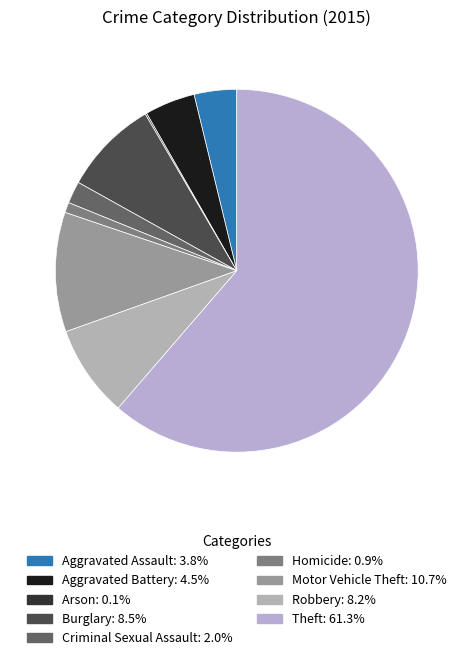

How many slices are in this pie chart?

9